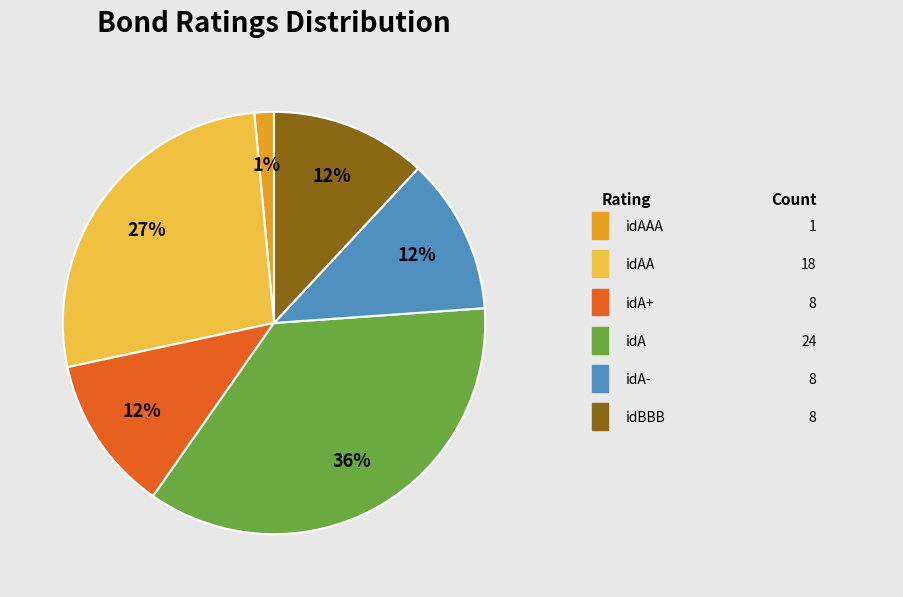

Is there a majority slice in this chart?

No